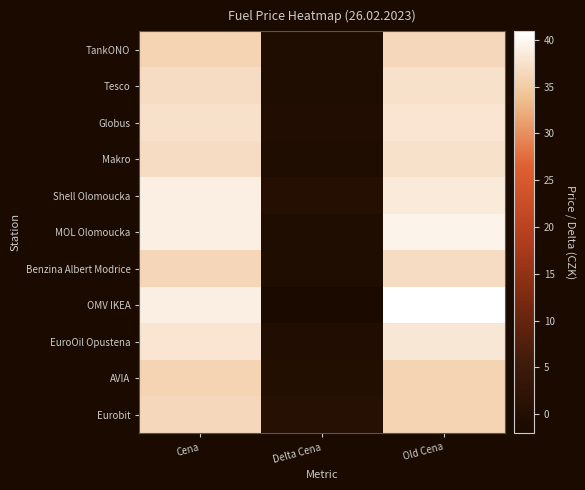

Reading left to right, list all the values displayed in this chart.

TankONO: Cena=35.9	Delta Cena=-0.6	Old Cena=36.5
Tesco: Cena=36.9	Delta Cena=-0.6	Old Cena=37.5
Globus: Cena=37.5	Delta Cena=-0.4	Old Cena=37.9
Makro: Cena=36.9	Delta Cena=-0.6	Old Cena=37.5
Shell Olomoucka: Cena=38.9	Delta Cena=0.4	Old Cena=38.5
MOL Olomoucka: Cena=38.9	Delta Cena=-0.6	Old Cena=39.5
Benzina Albert Modrice: Cena=36.3	Delta Cena=-0.6	Old Cena=36.9
OMV IKEA: Cena=38.9	Delta Cena=-2.0	Old Cena=40.9
EuroOil Opustena: Cena=37.9	Delta Cena=-0.3	Old Cena=38.2
AVIA: Cena=35.9	Delta Cena=0.0	Old Cena=35.9
Eurobit: Cena=36.5	Delta Cena=0.6	Old Cena=35.9